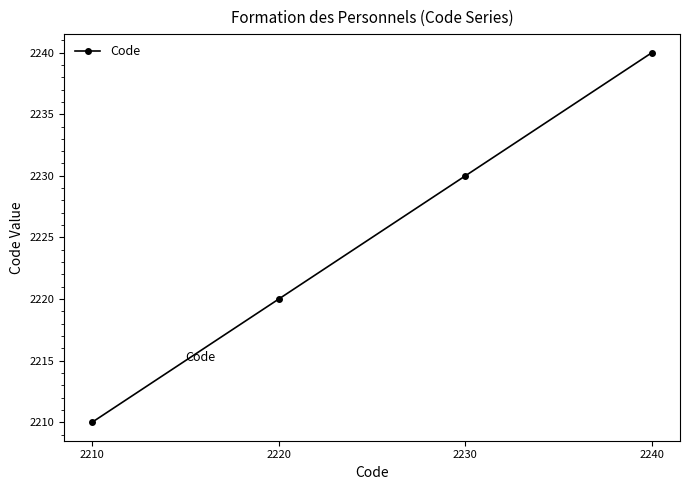

Reading left to right, what are all the values shown in this chart?

2210=2210	2220=2220	2230=2230	2240=2240